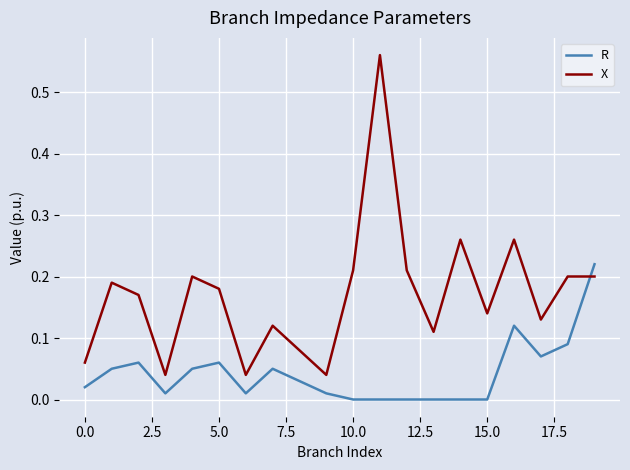

Which series has the largest total across all categories?

X